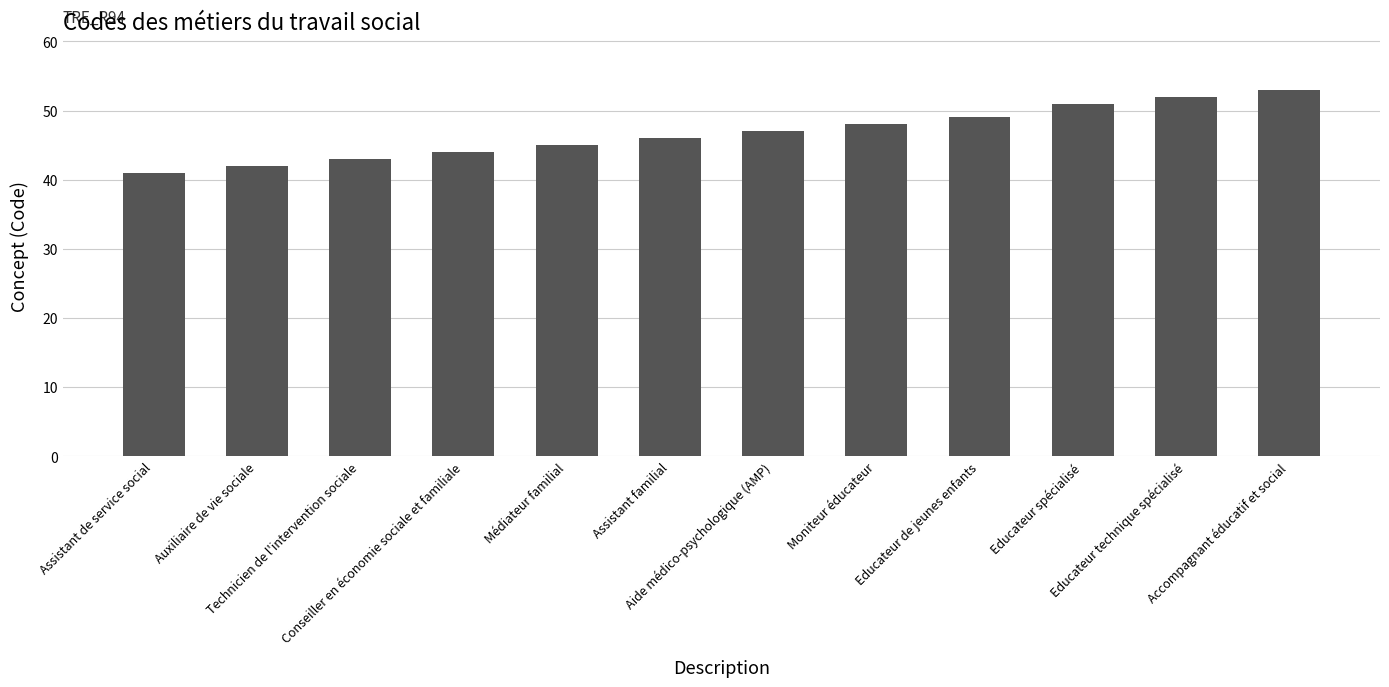

At which category does the chart reach its peak across all series?

Accompagnant éducatif et social